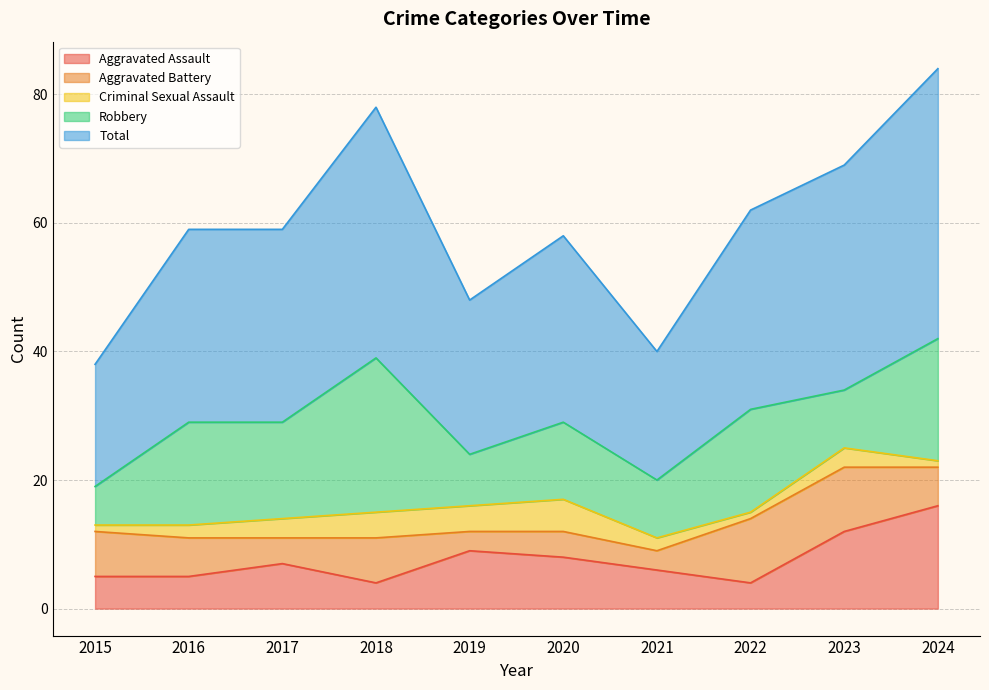

At how many categories does at least one series exceed 17?

10